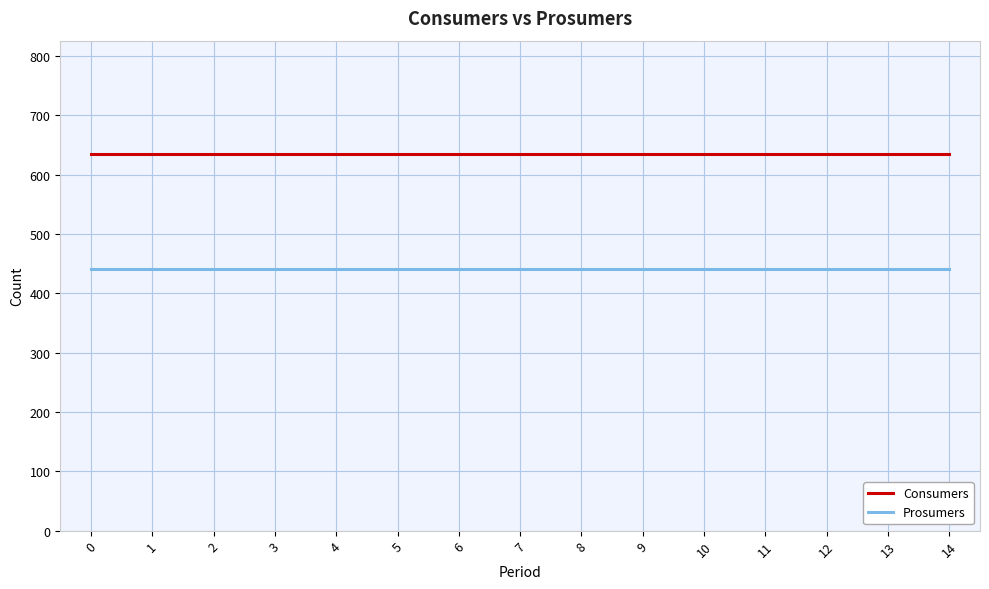

What is the spread (max minus min) of values at 3?

195